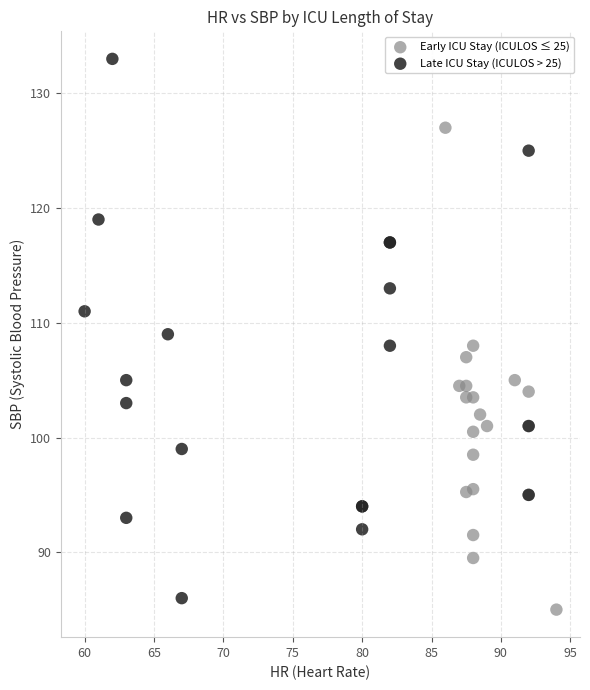

Which series has the largest Y range (max minus min)?

Late ICU Stay (ICULOS > 25)